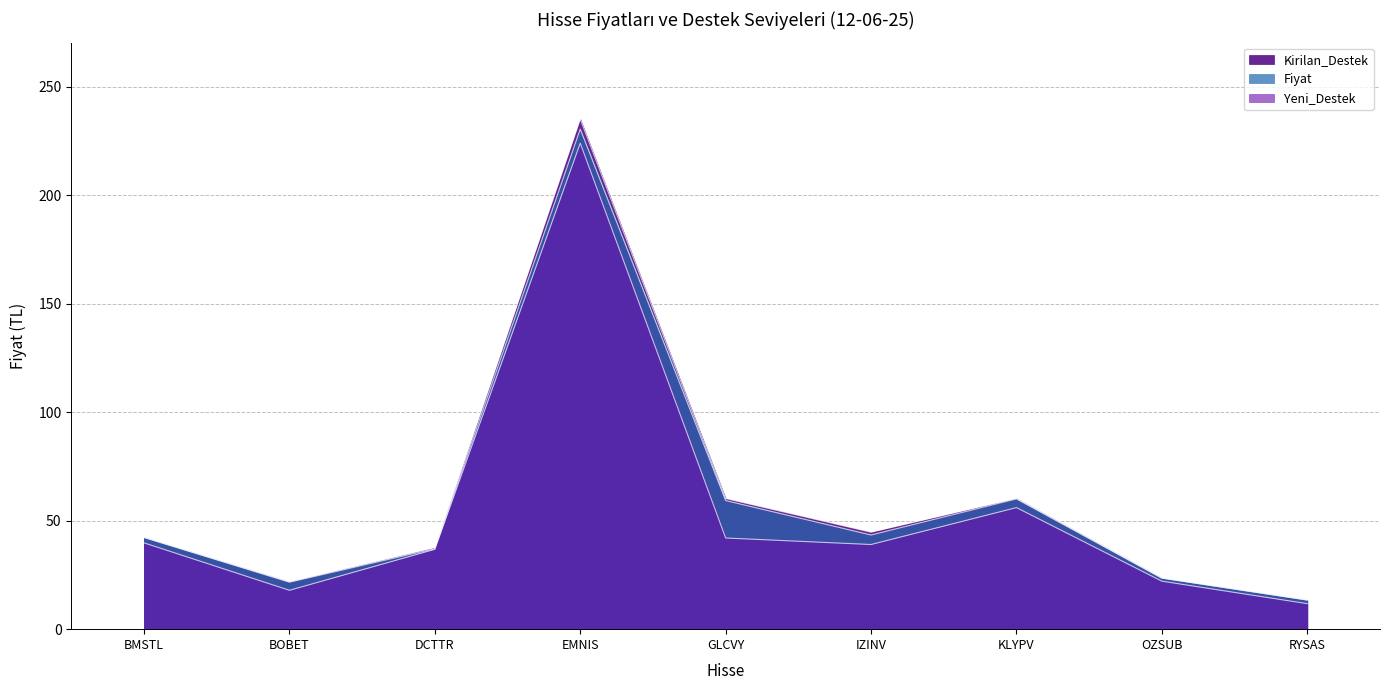

True or false: Kirilan_Destek and Yeni_Destek cross at least once.

False